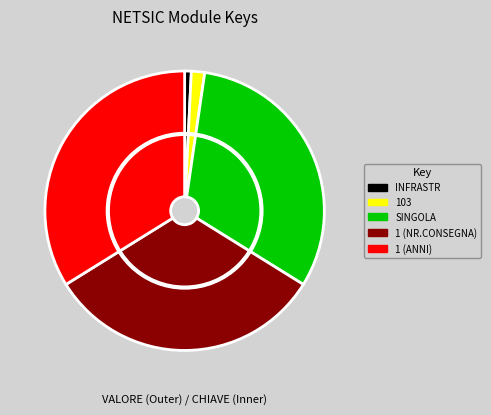

What is the smallest slice in the pie chart?

INFRASTR